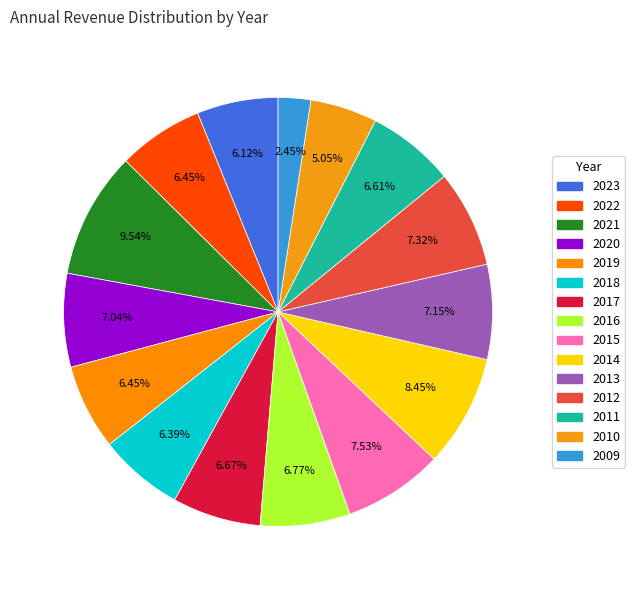

Which category has the smallest portion of the pie?

2009